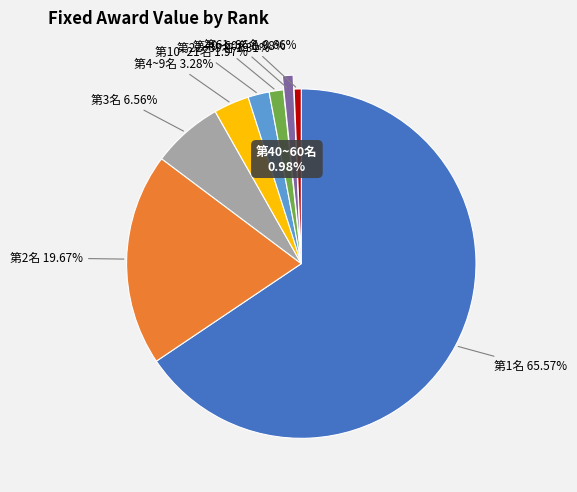

Which has a higher value, 第40~60名 or 第1名?

第1名